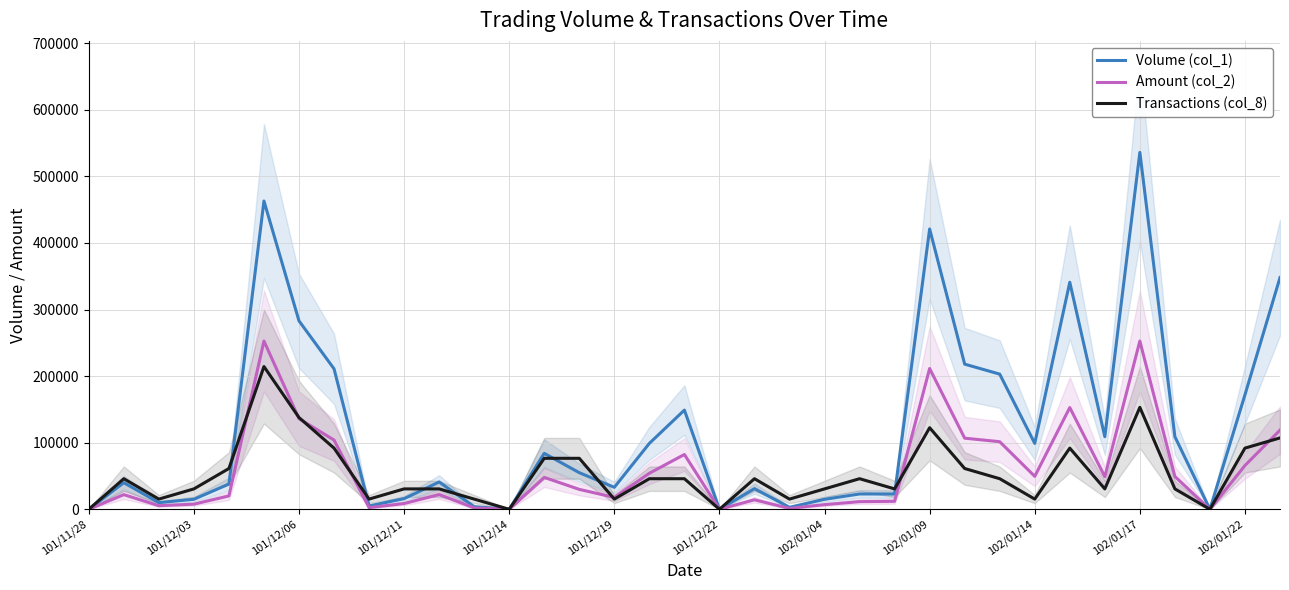

What value does the Volume (col_1) series have at 102/01/09?

421000.0